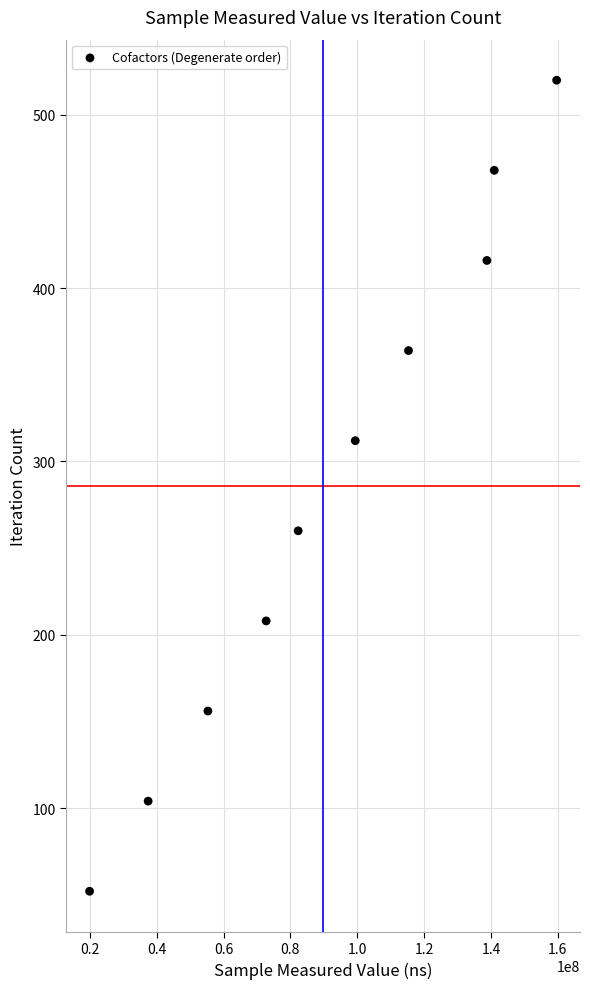

What is the range of Y values (max minus min)?

468